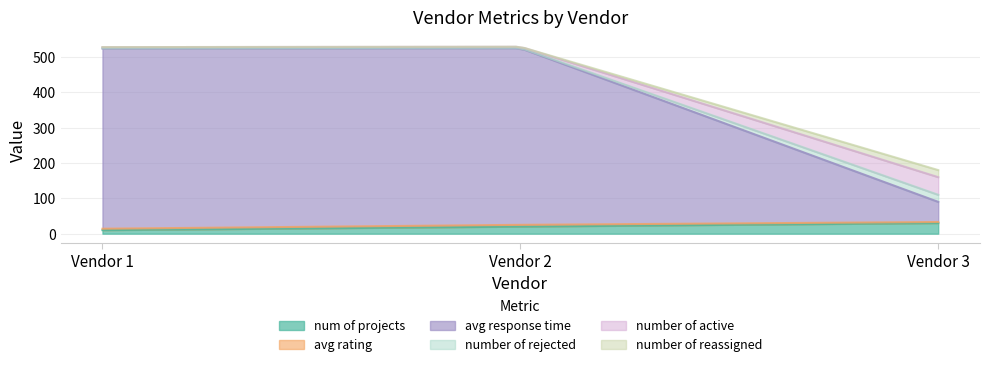

Which category has the highest value in the number_of_rejected series?

Vendor 3